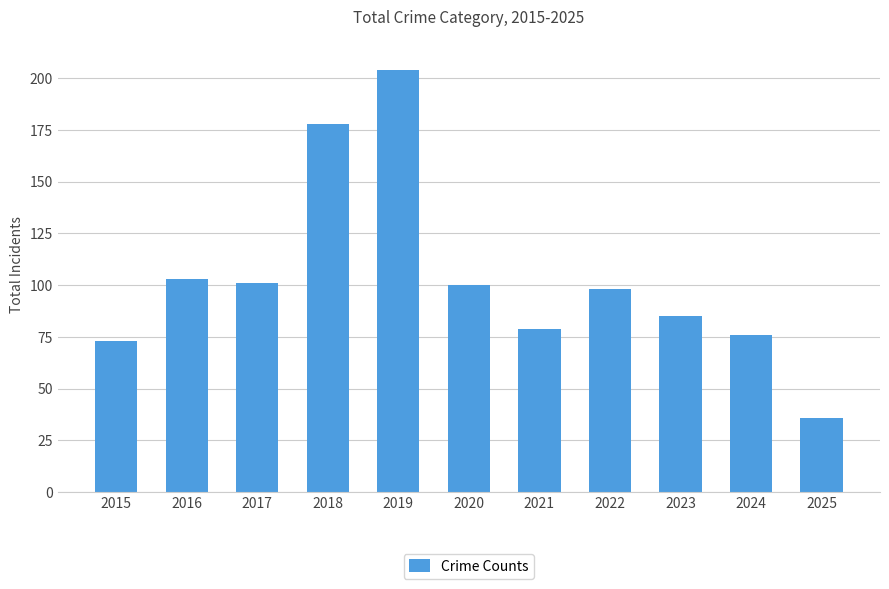

Reading left to right, list all the values displayed in this chart.

2015=73	2016=103	2017=101	2018=178	2019=204	2020=100	2021=79	2022=98	2023=85	2024=76	2025=36